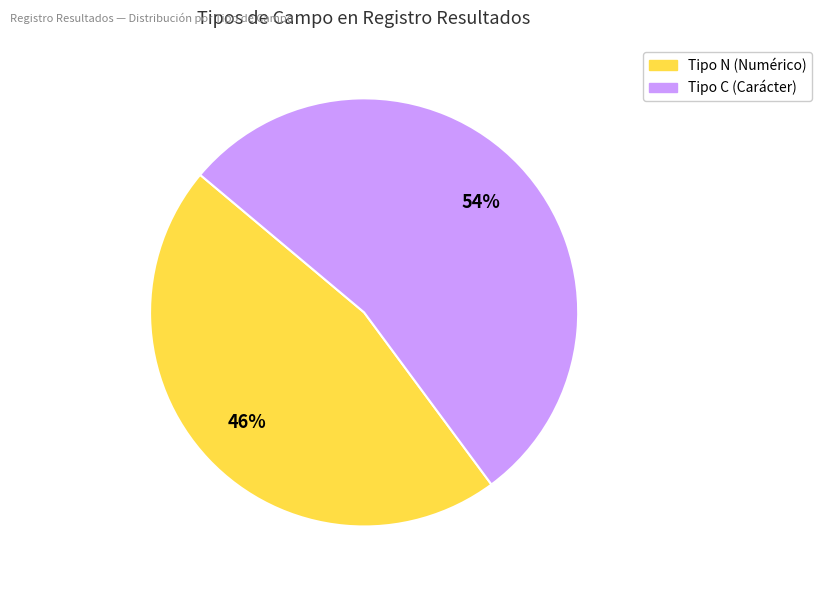

Is there any slice that represents more than half of the pie?

Yes